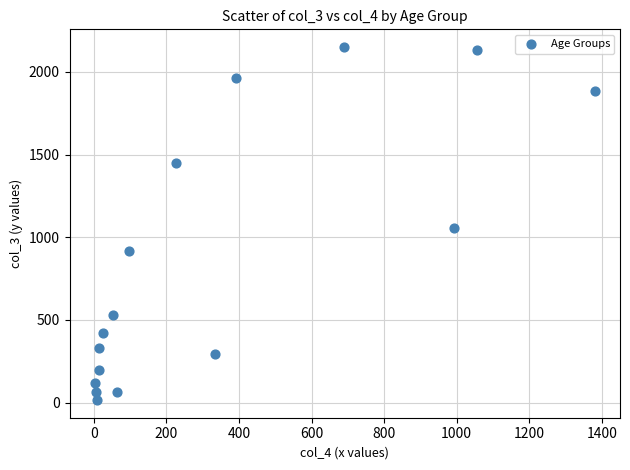

What Y value in the scatter plot is closest to 1083?

1053